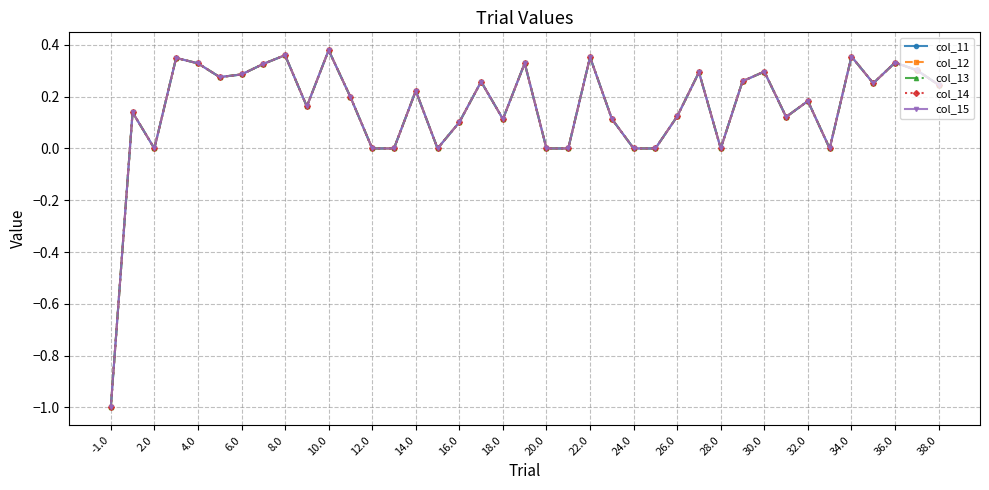

What is the minimum value shown in the chart?

-1.0